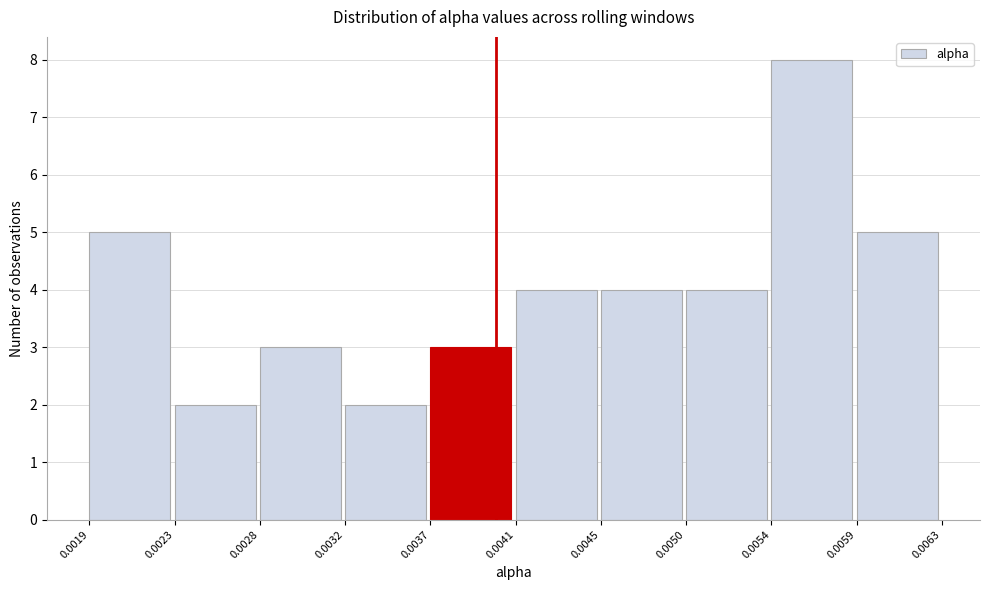

Which range on the x-axis has the tallest bar?

0.0054 to 0.0059